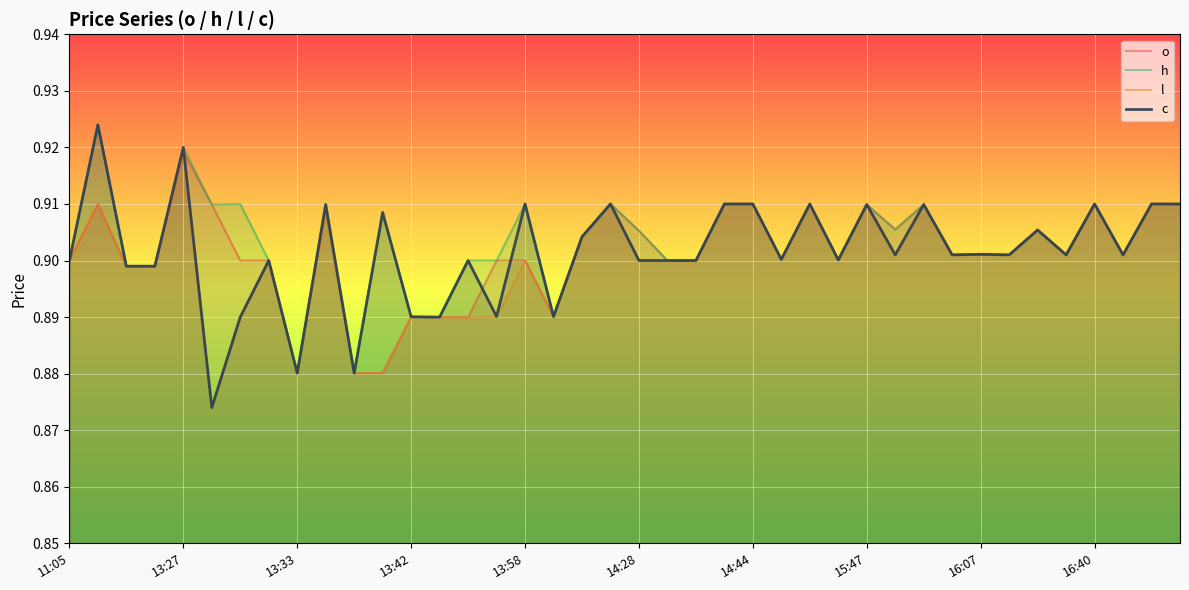

Is it true that h equals 1.4 at 14:28?

False